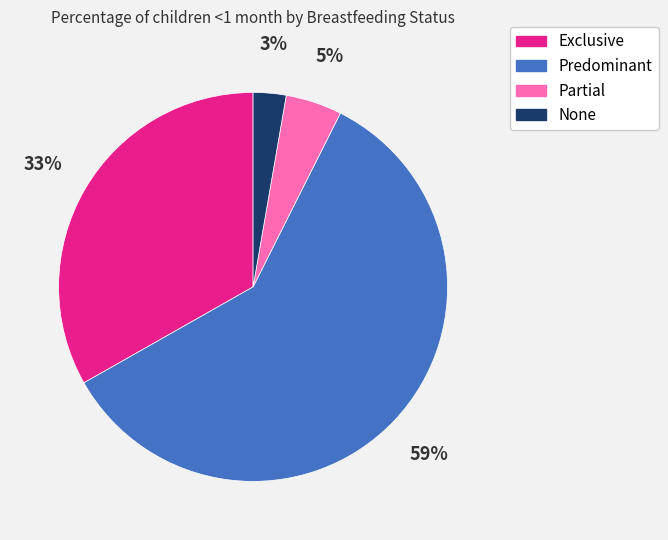

Count the number of slices in the pie.

4